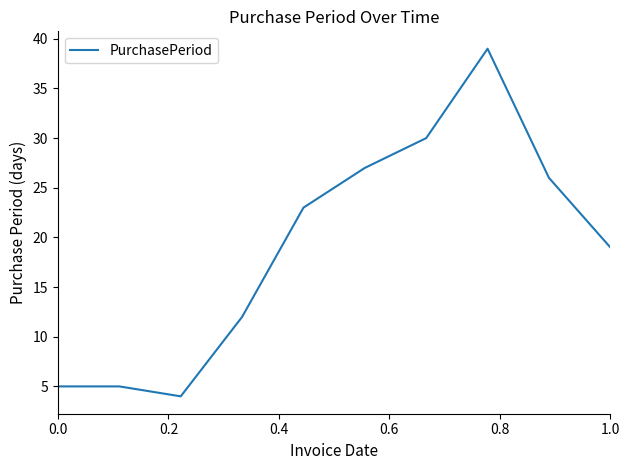

What is the difference between the maximum and minimum values?

35